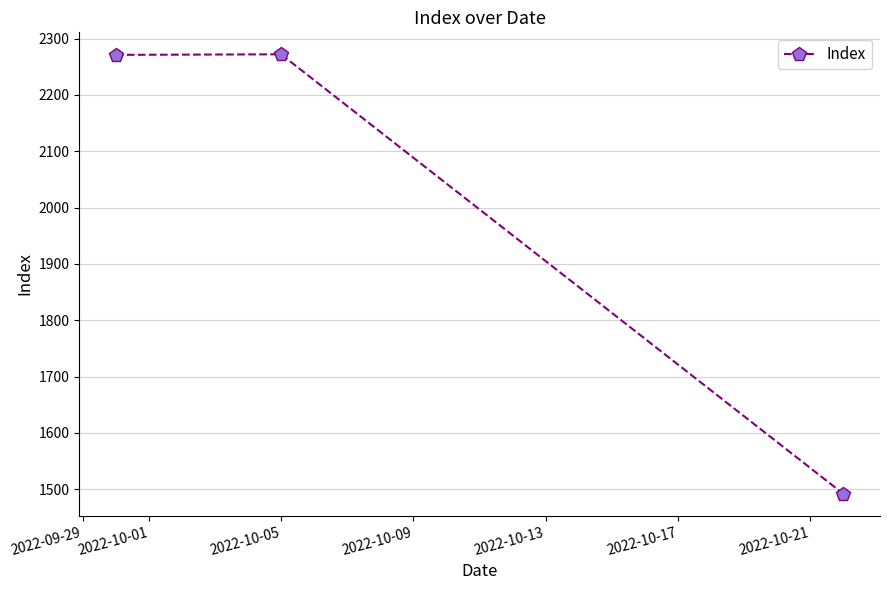

What is the greatest value displayed?

2272